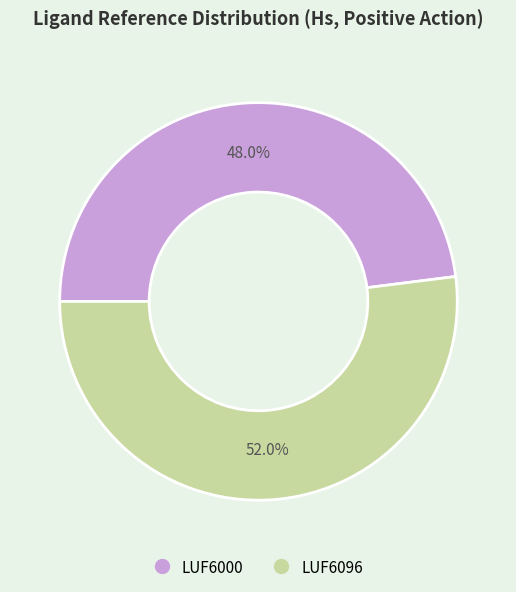

Does LUF6096 account for over 50% of the chart?

Yes